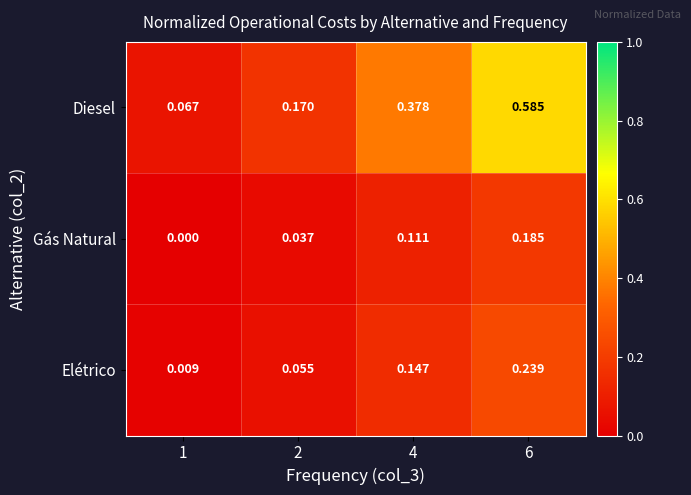

Is the value of Gás Natural at 6 greater than the value of Diesel at 2?

Yes